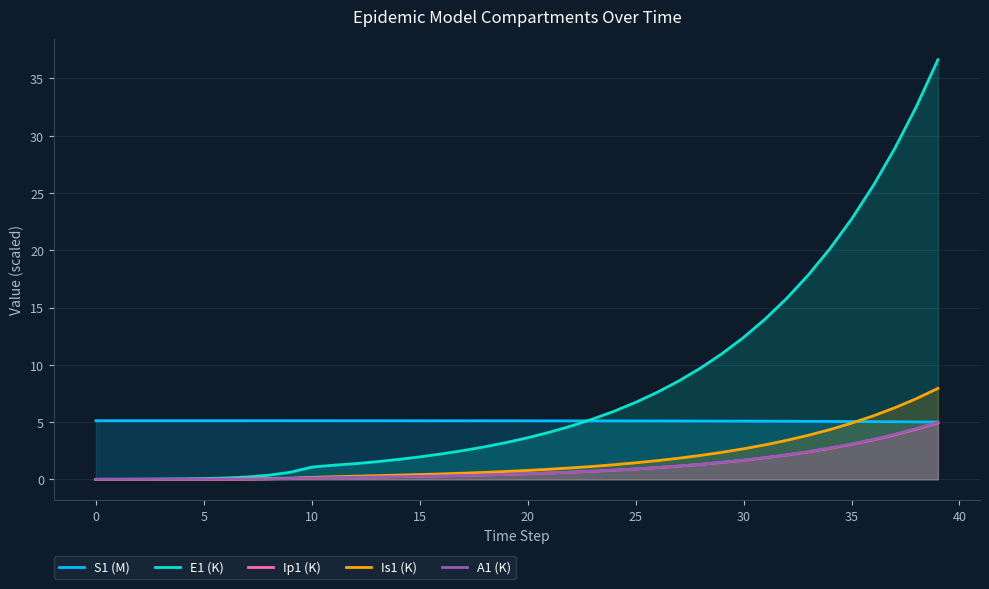

What is the sum of all A1 (K) values?

42.7